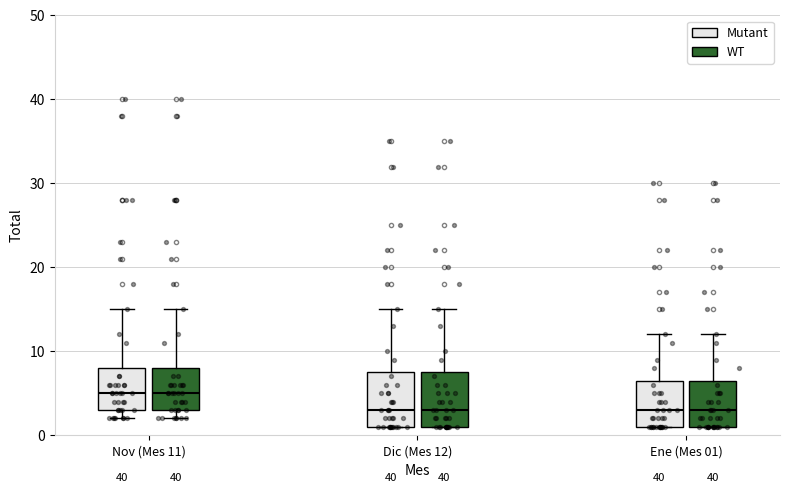

Reading left to right, read every box against the y-axis: the position of its median line, the range the box covers, and the ends of its whiskers. The values are not printed on the chart, so give them approximately, as read against the axis.

Nov (Mes 11) (Mutant): median 5, box 3 to 8, whiskers 2 to 15
Nov (Mes 11) (WT): median 5, box 3 to 8, whiskers 2 to 15
Dic (Mes 12) (Mutant): median 3, box 1 to 8, whiskers 1 to 15
Dic (Mes 12) (WT): median 3, box 1 to 8, whiskers 1 to 15
Ene (Mes 01) (Mutant): median 3, box 1 to 7, whiskers 1 to 12
Ene (Mes 01) (WT): median 3, box 1 to 7, whiskers 1 to 12